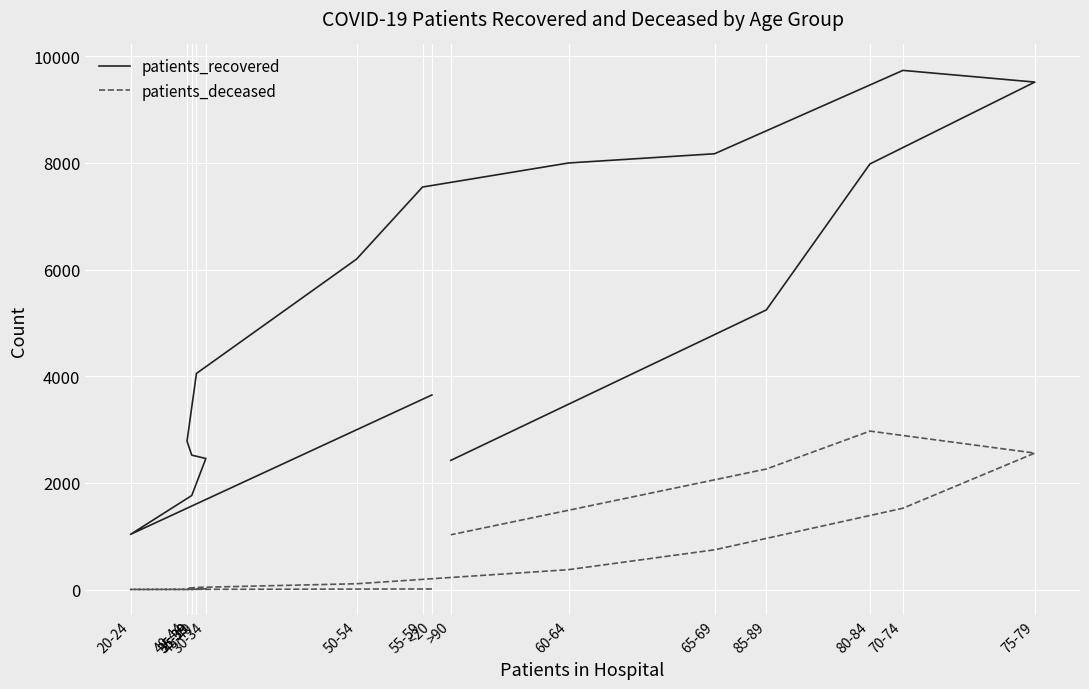

True or false: patients_recovered and patients_deceased cross at least once.

False